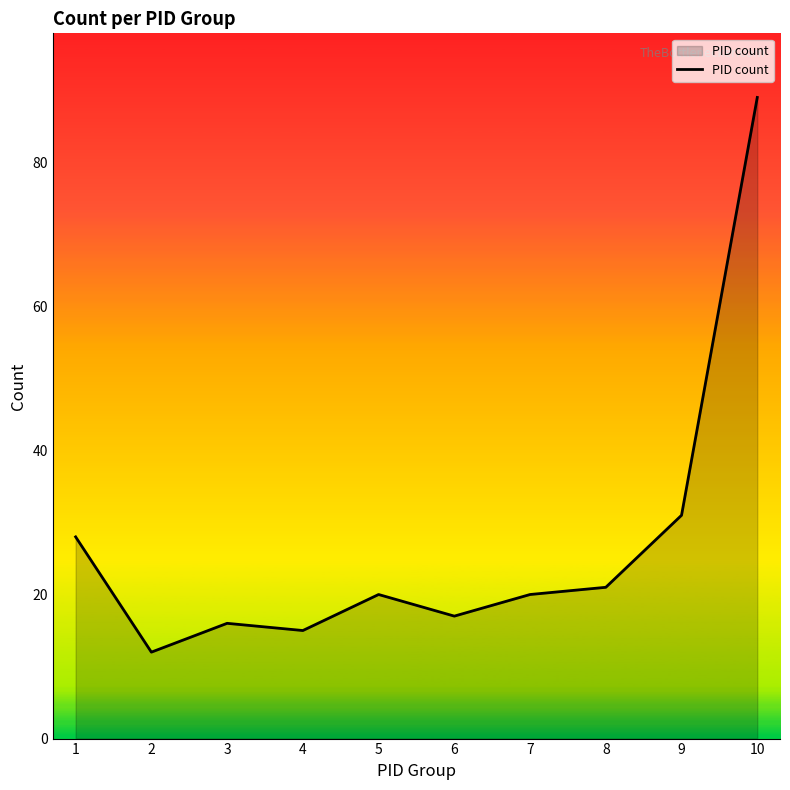

What value does the data have at 7, to the nearest 10?

20